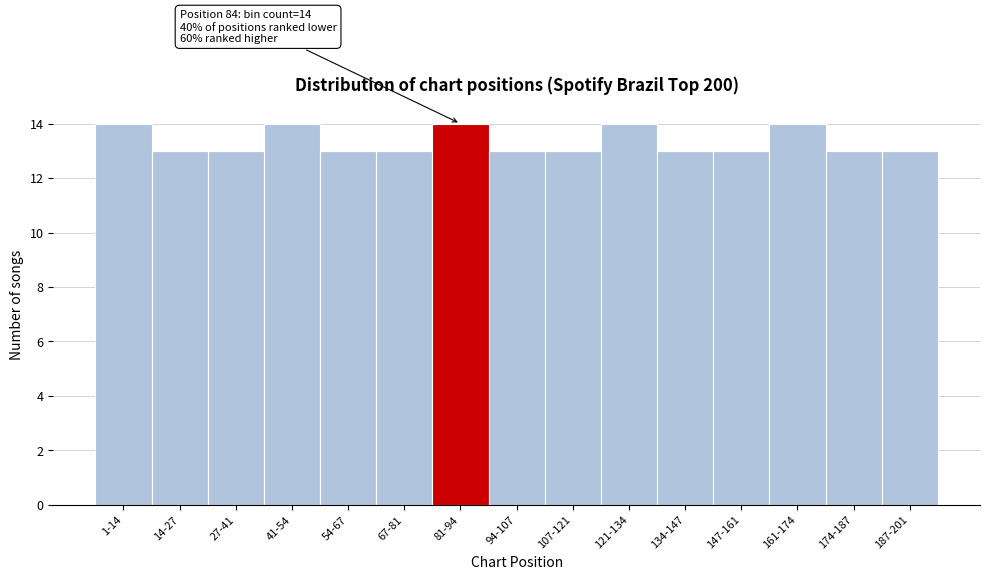

Reading left to right, list all the values displayed in this chart.

1-14=14	14-27=13	27-41=13	41-54=14	54-67=13	67-81=13	81-94=14	94-107=13	107-121=13	121-134=14	134-147=13	147-161=13	161-174=14	174-187=13	187-201=13